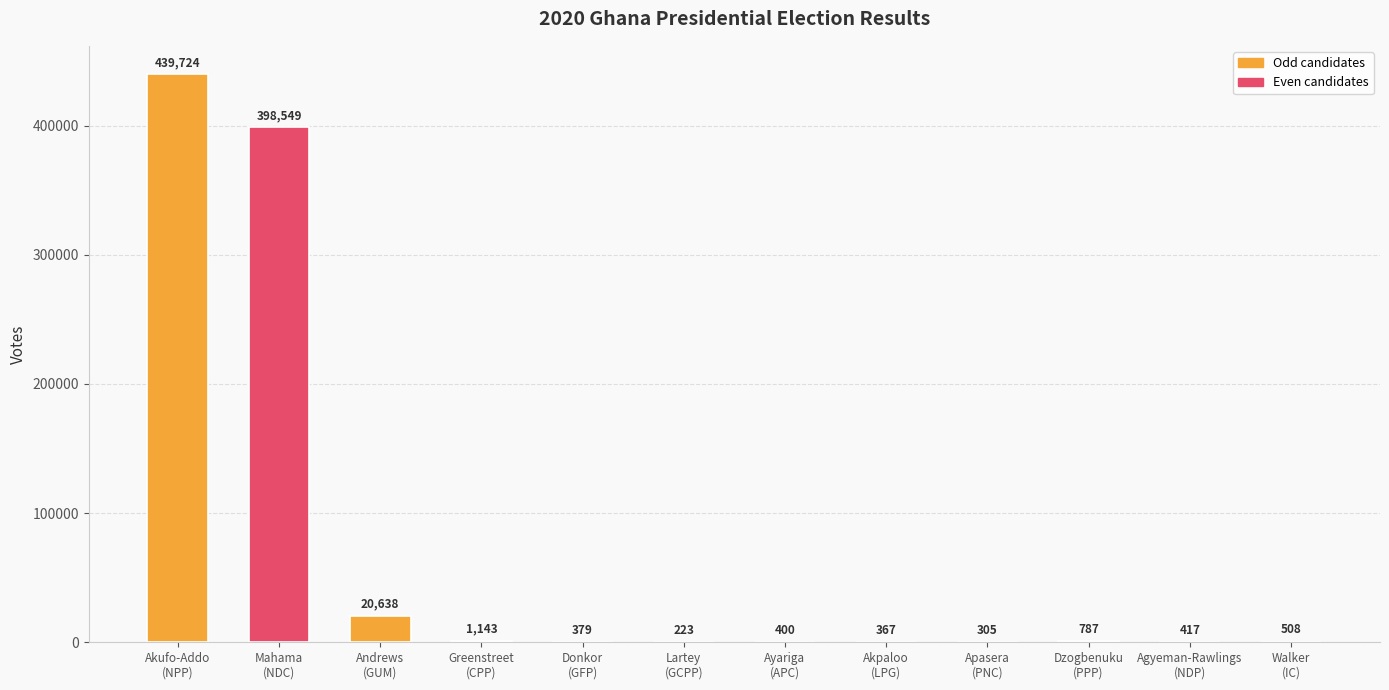

Reading left to right, list all the values displayed in this chart.

Akufo-Addo
(NPP)=439724	Mahama
(NDC)=398549	Andrews
(GUM)=20638	Greenstreet
(CPP)=1143	Donkor
(GFP)=379	Lartey
(GCPP)=223	Ayariga
(APC)=400	Akpaloo
(LPG)=367	Apasera
(PNC)=305	Dzogbenuku
(PPP)=787	Agyeman-Rawlings
(NDP)=417	Walker
(IC)=508